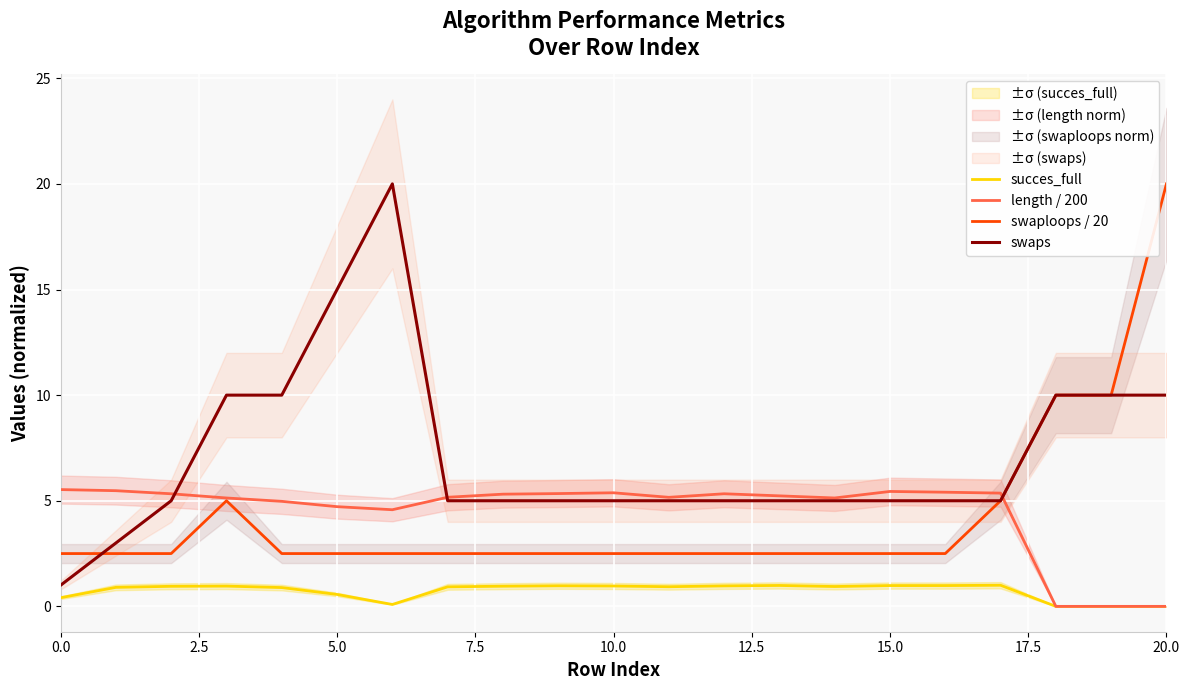

True or false: swaps has a value of 1.2 at 15.0.

False